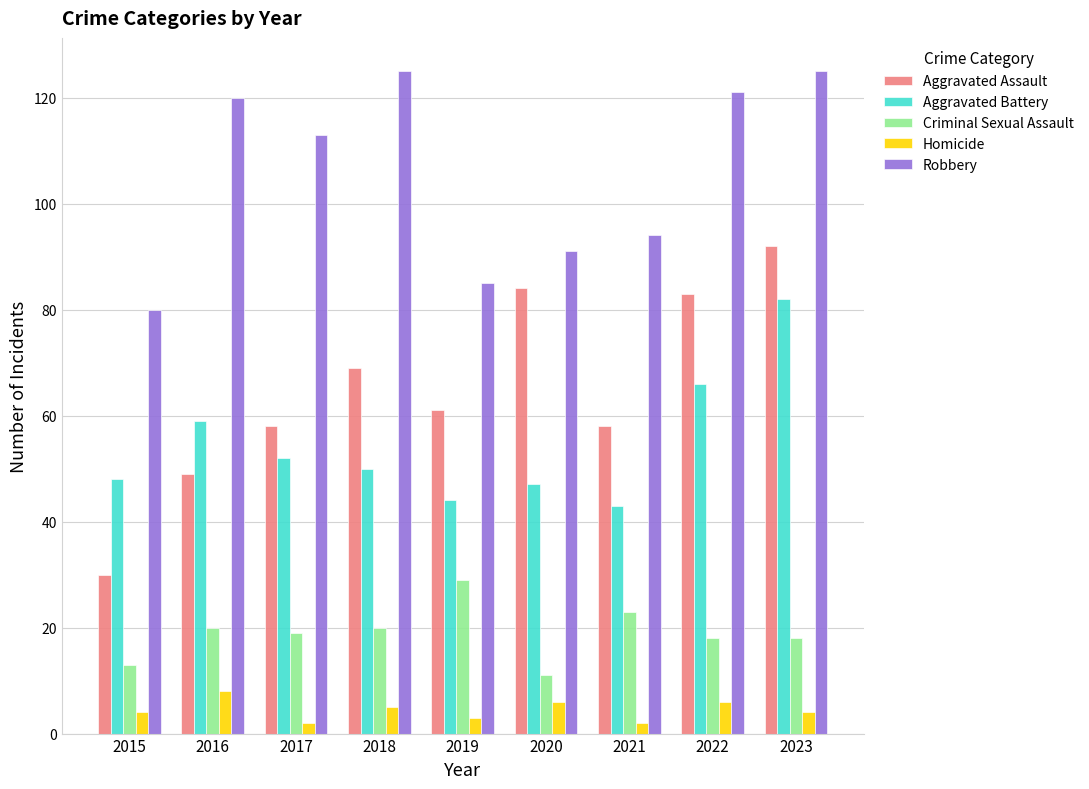

The value of Criminal Sexual Assault at 2019 is 18. True or false?

False